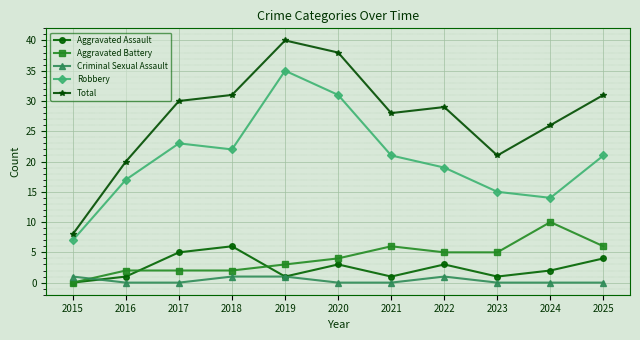

At which label does Robbery reach its peak?

2019